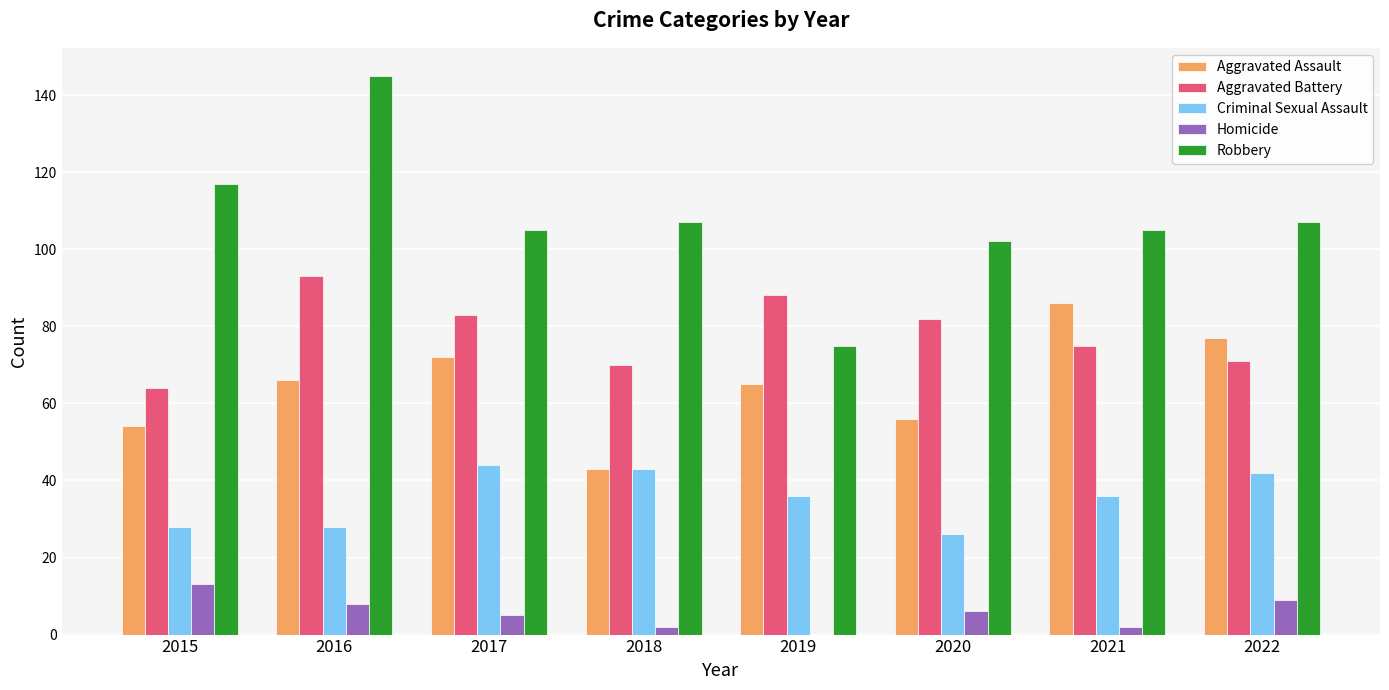

Between 2017 and 2019, which series saw the biggest shift?

Robbery